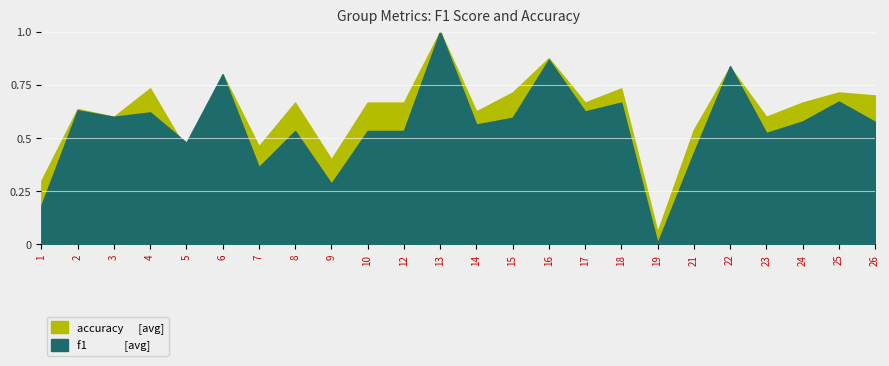

Which series has the largest total across all categories?

accuracy